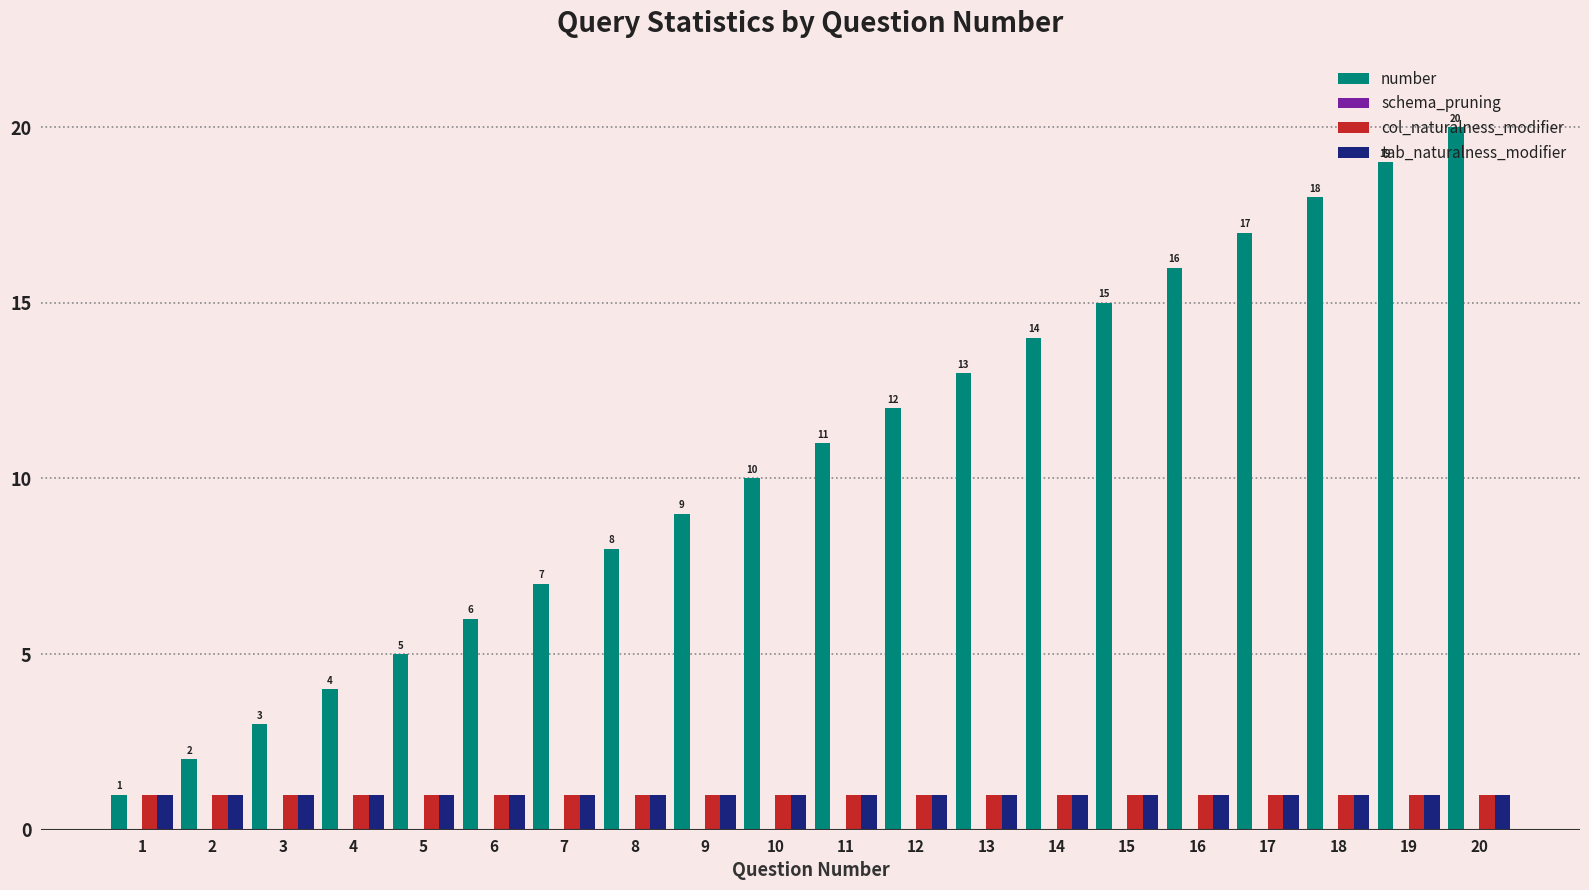

How many series are shown in this chart?

3